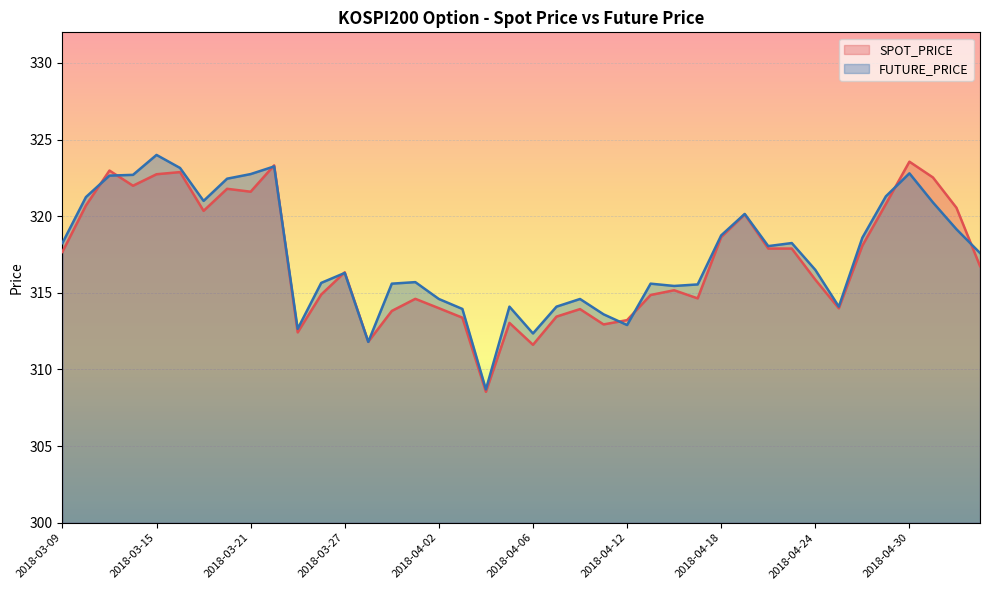

What is the value of the SPOT_PRICE point at the 7th from the left?

320.4